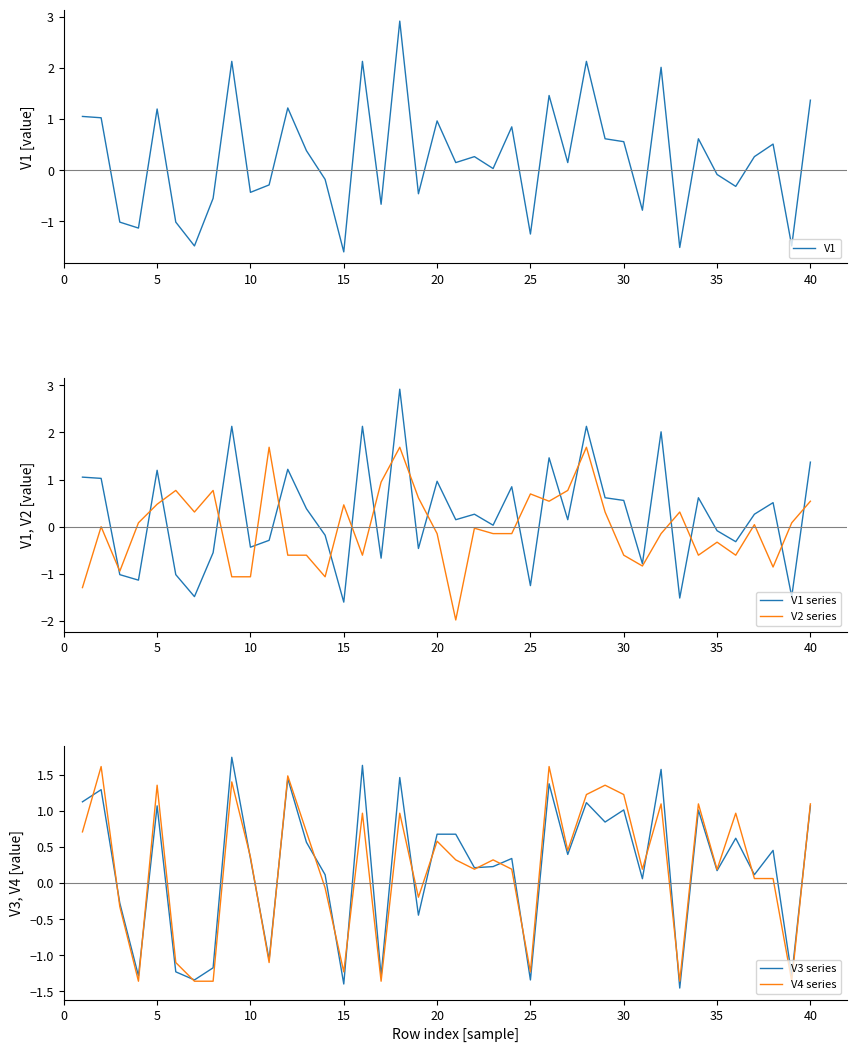

Is it true that V2 series equals 0.7 at 25?

True